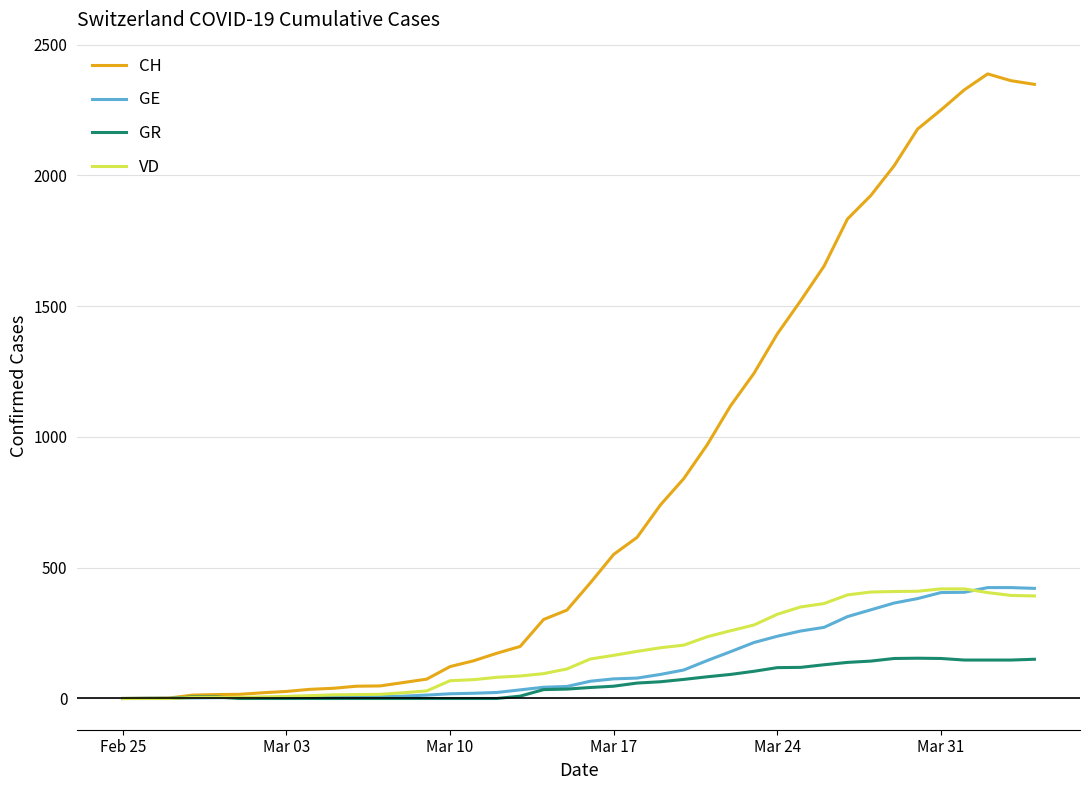

Which series has the widest spread of values?

CH